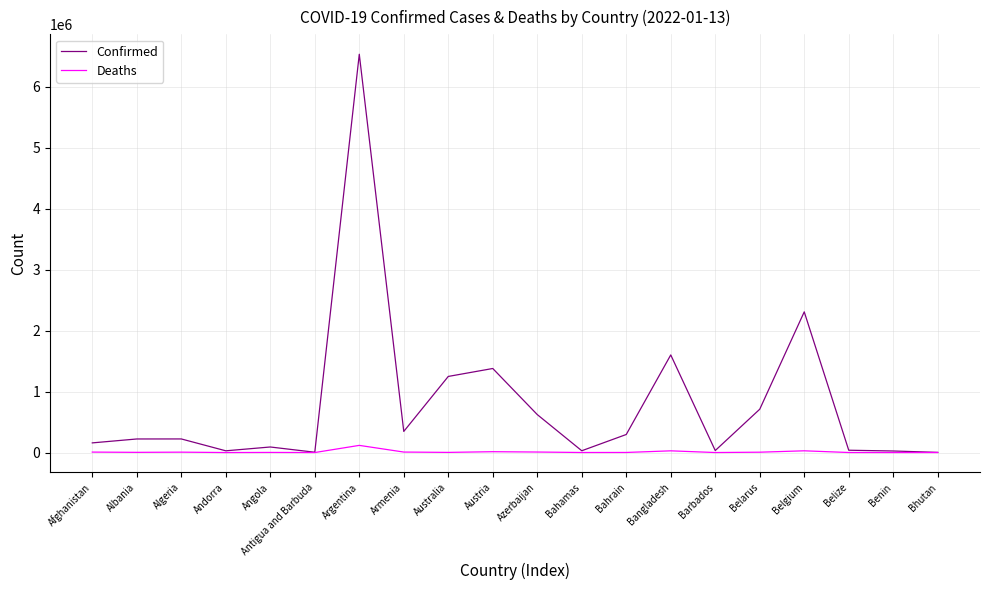

Which series has the largest total across all categories?

Confirmed